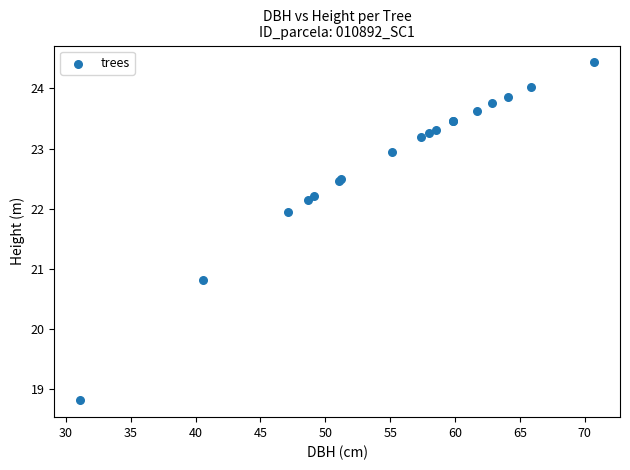

What Y value in the scatter plot is closest to 21?

20.8